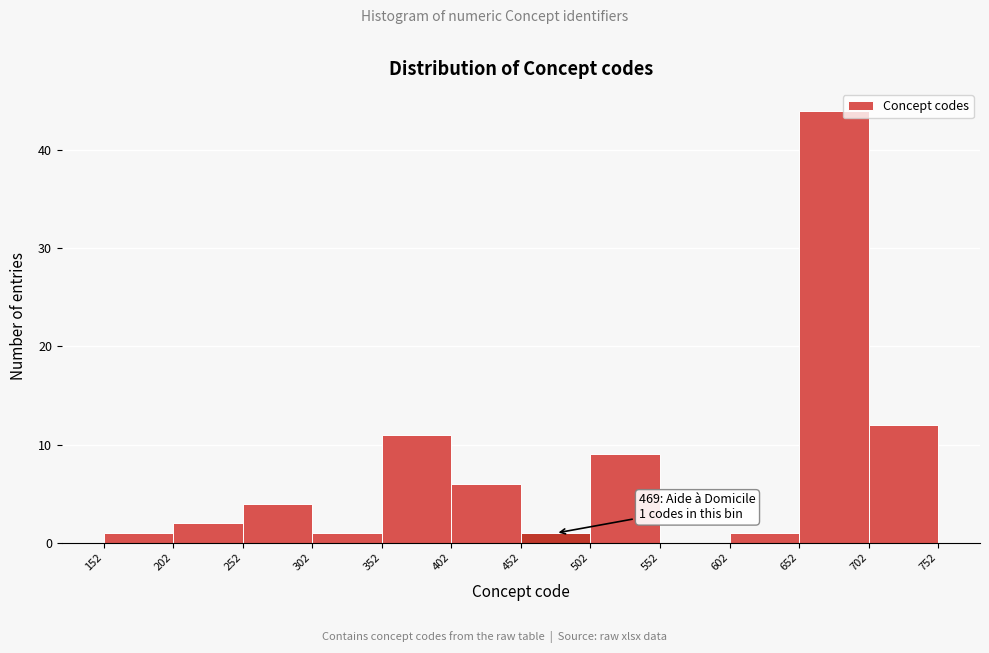

Over which range of the x-axis is the bar tallest?

652 to 702